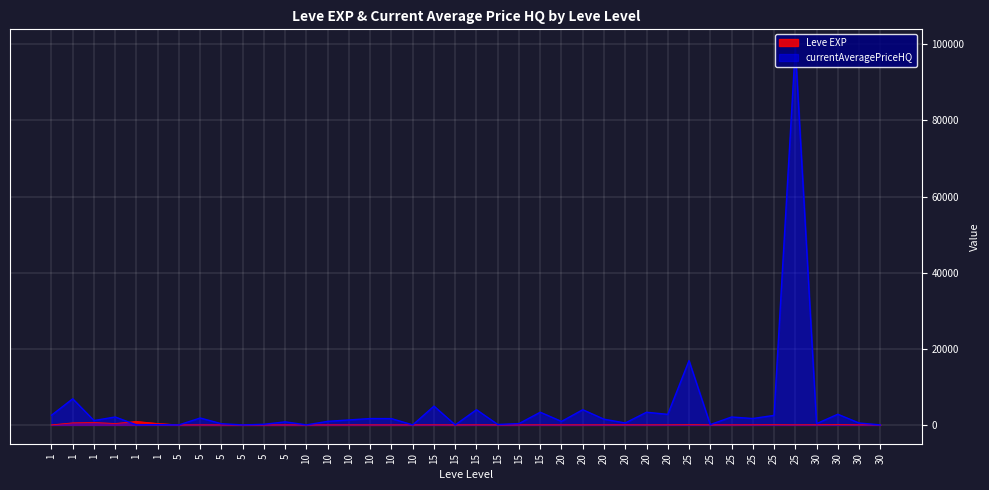

True or false: Leve EXP has a value of 13.0 at 15.

True